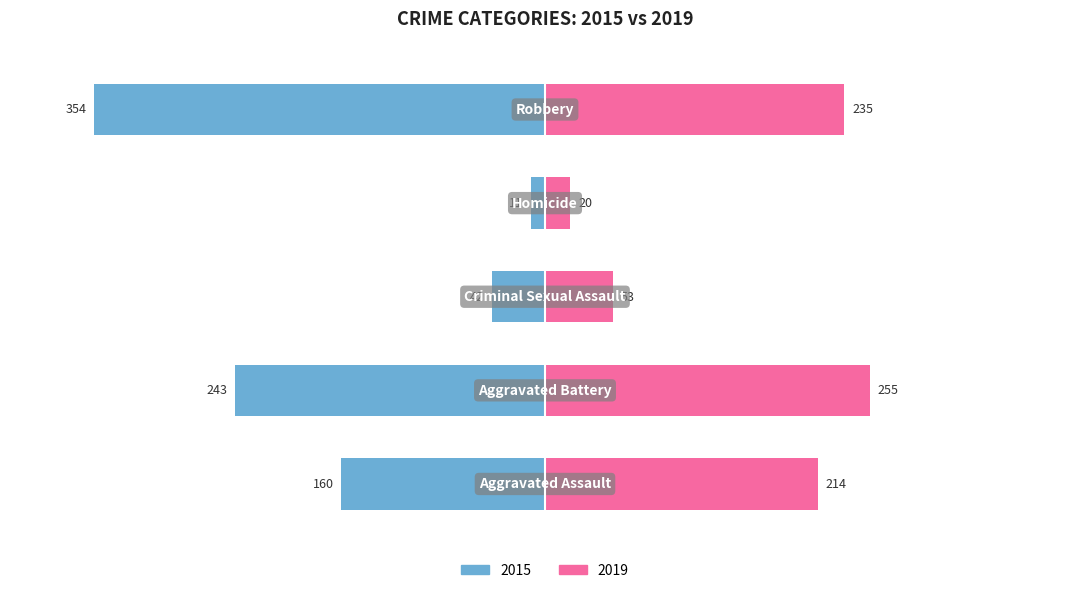

What is the approximate value of 2019 at Robbery?

235